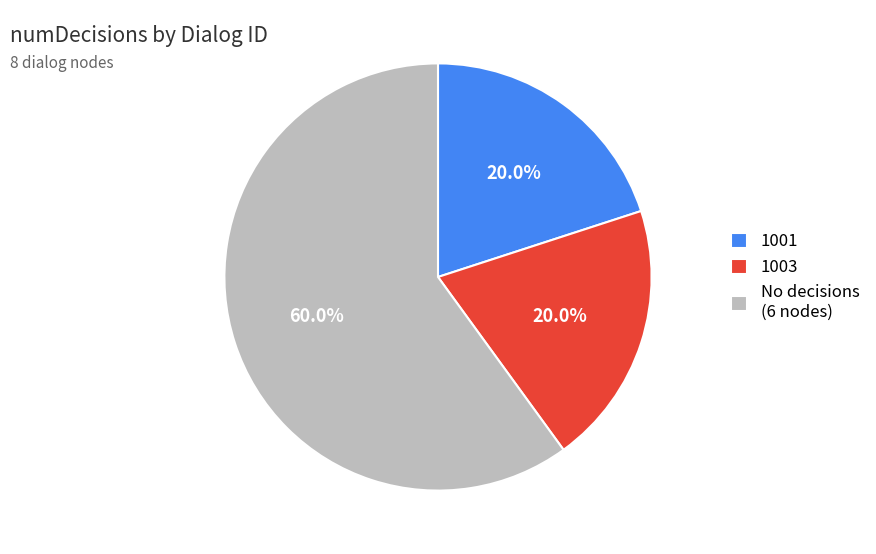

Is there a majority slice in this chart?

Yes